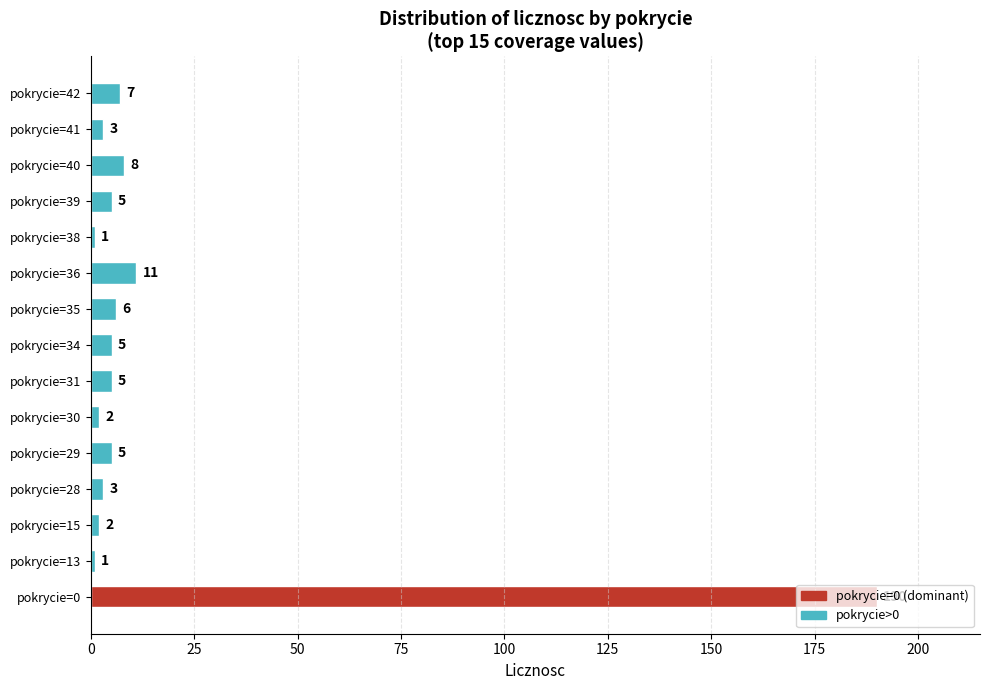

What is the average value?

17